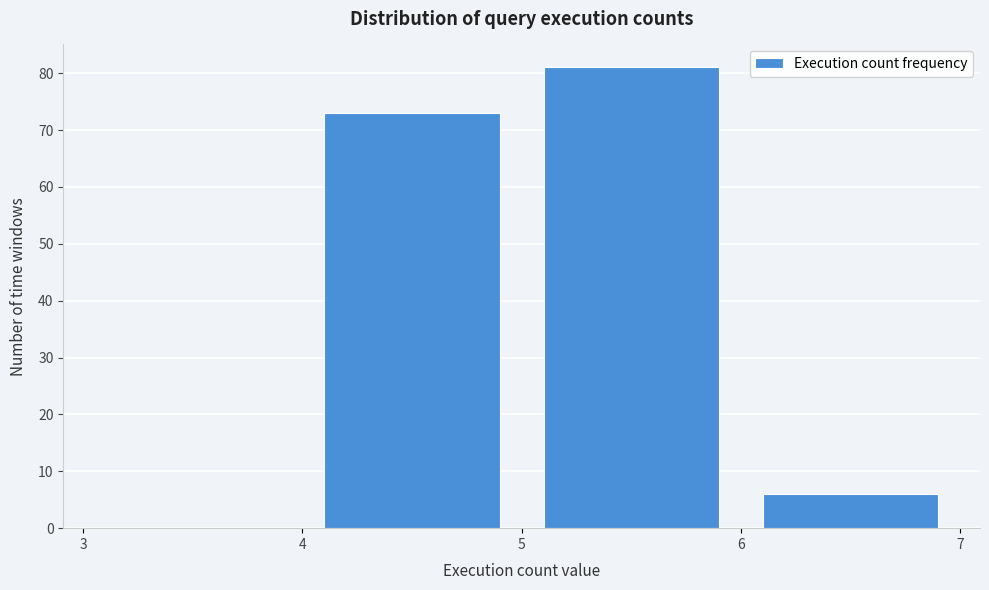

Reading left to right, transcribe this chart: for each bar, give the range it covers on the x-axis and its height. The values are not printed on the chart, so give them approximately, as read against the axis.

3 to 4: 0
4 to 5: 73
5 to 6: 81
6 to 7: 6